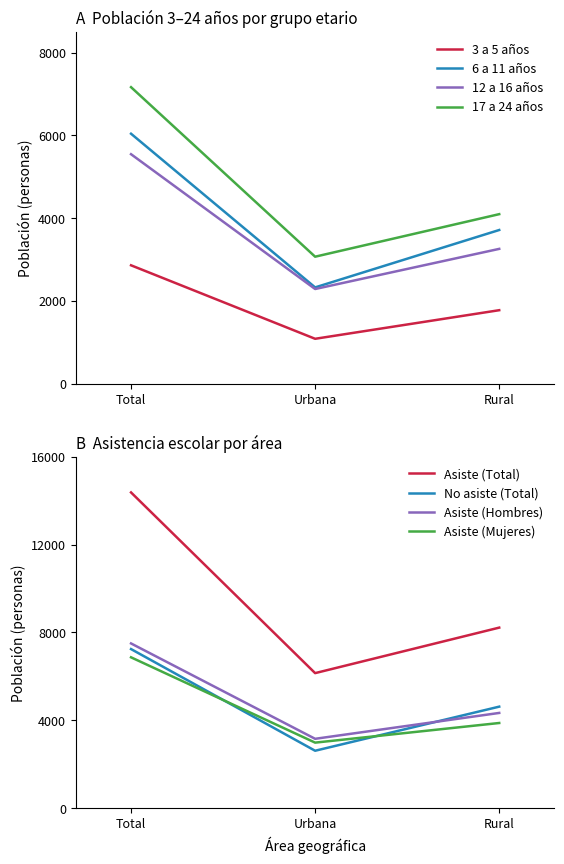

The value of 17 a 24 años at Urbana is 3069. True or false?

True